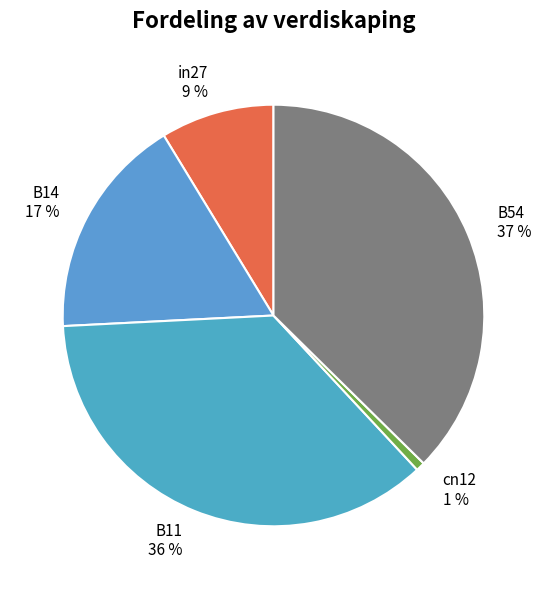

True or false: in27 accounts for 9% of the total.

True